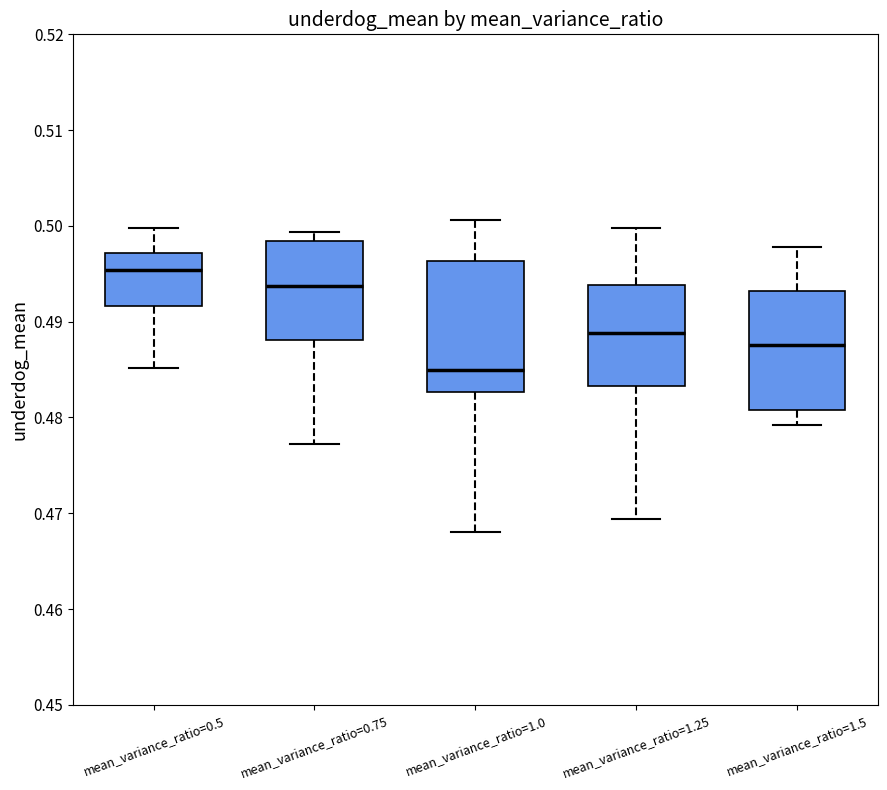

Reading left to right, read every box against the y-axis: the position of its median line, the range the box covers, and the ends of its whiskers. The values are not printed on the chart, so give them approximately, as read against the axis.

mean_variance_ratio=0.5: median 0.495, box 0.492 to 0.497, whiskers 0.485 to 0.500
mean_variance_ratio=0.75: median 0.494, box 0.488 to 0.498, whiskers 0.477 to 0.499
mean_variance_ratio=1.0: median 0.485, box 0.483 to 0.496, whiskers 0.468 to 0.501
mean_variance_ratio=1.25: median 0.489, box 0.483 to 0.494, whiskers 0.469 to 0.500
mean_variance_ratio=1.5: median 0.488, box 0.481 to 0.493, whiskers 0.479 to 0.498